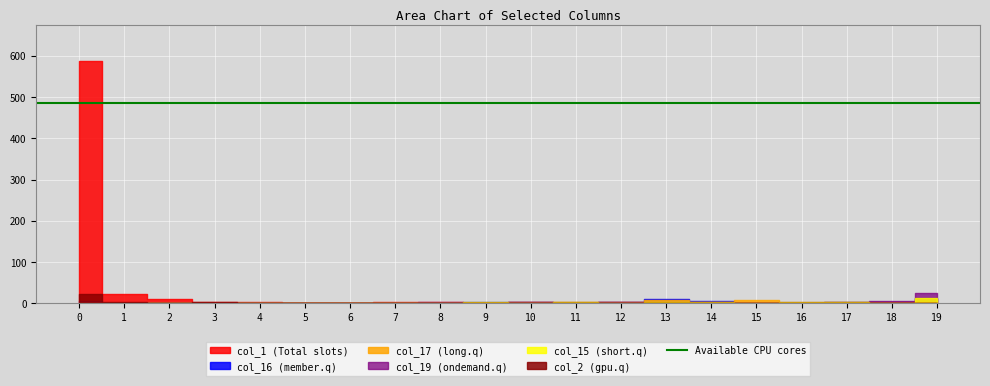

Reading left to right, what are all the values shown in this chart?

col_1: 0=587	1=22	2=11	3=4	4=3	5=1	6=1	7=2	8=2	9=1	10=2	11=1	12=2	13=1	14=1	15=0	16=0	17=1	18=0	19=10
col_16: 0=0	1=0	2=0	3=0	4=1	5=0	6=0	7=0	8=1	9=2	10=2	11=1	12=4	13=10	14=5	15=0	16=0	17=2	18=2	19=13
col_17: 0=0	1=0	2=0	3=0	4=0	5=0	6=0	7=1	8=0	9=0	10=3	11=2	12=4	13=7	14=3	15=7	16=0	17=2	18=2	19=8
col_19: 0=5	1=0	2=0	3=0	4=1	5=1	6=0	7=1	8=3	9=1	10=4	11=3	12=3	13=1	14=2	15=0	16=2	17=2	18=5	19=24
col_15: 0=0	1=0	2=0	3=0	4=1	5=0	6=0	7=0	8=1	9=4	10=1	11=2	12=0	13=2	14=4	15=1	16=4	17=3	18=0	19=14
col_2: 0=23	1=3	2=0	3=2	4=0	5=0	6=0	7=1	8=0	9=1	10=0	11=1	12=0	13=0	14=0	15=0	16=0	17=0	18=0	19=0